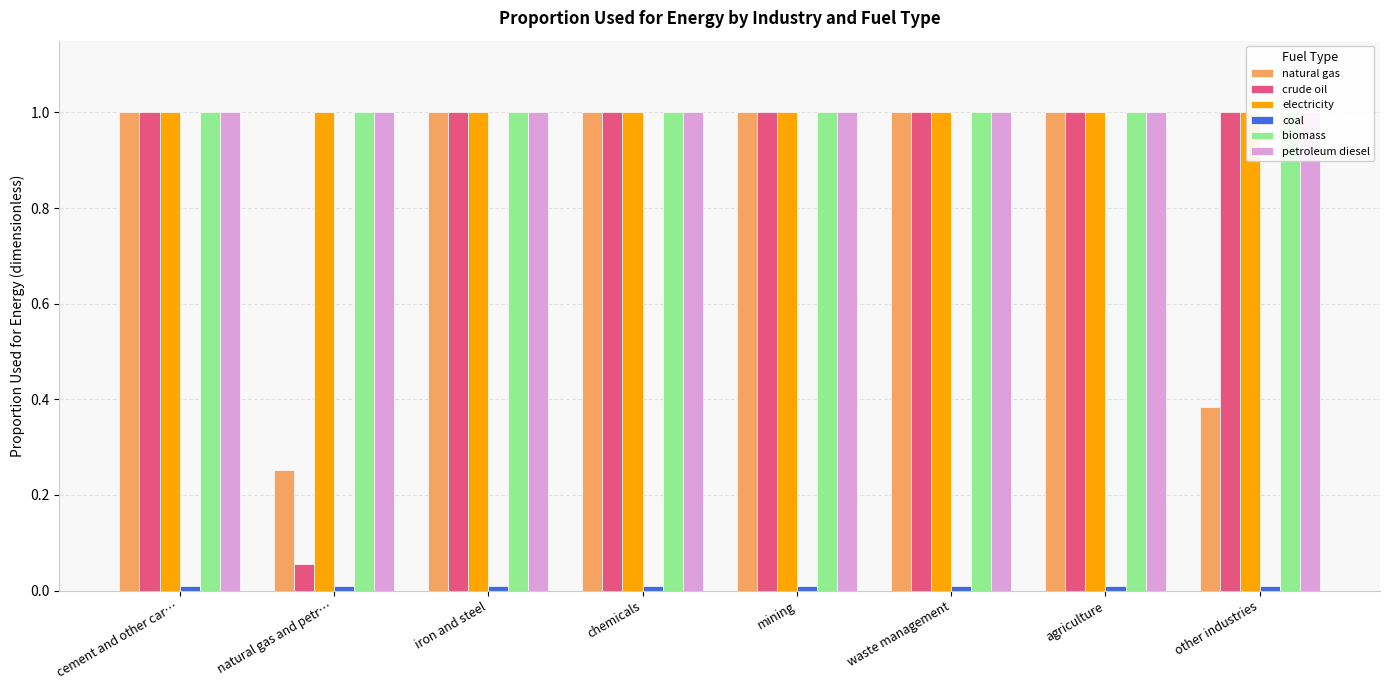

At which category is the sum across all series the highest?

cement and other car…